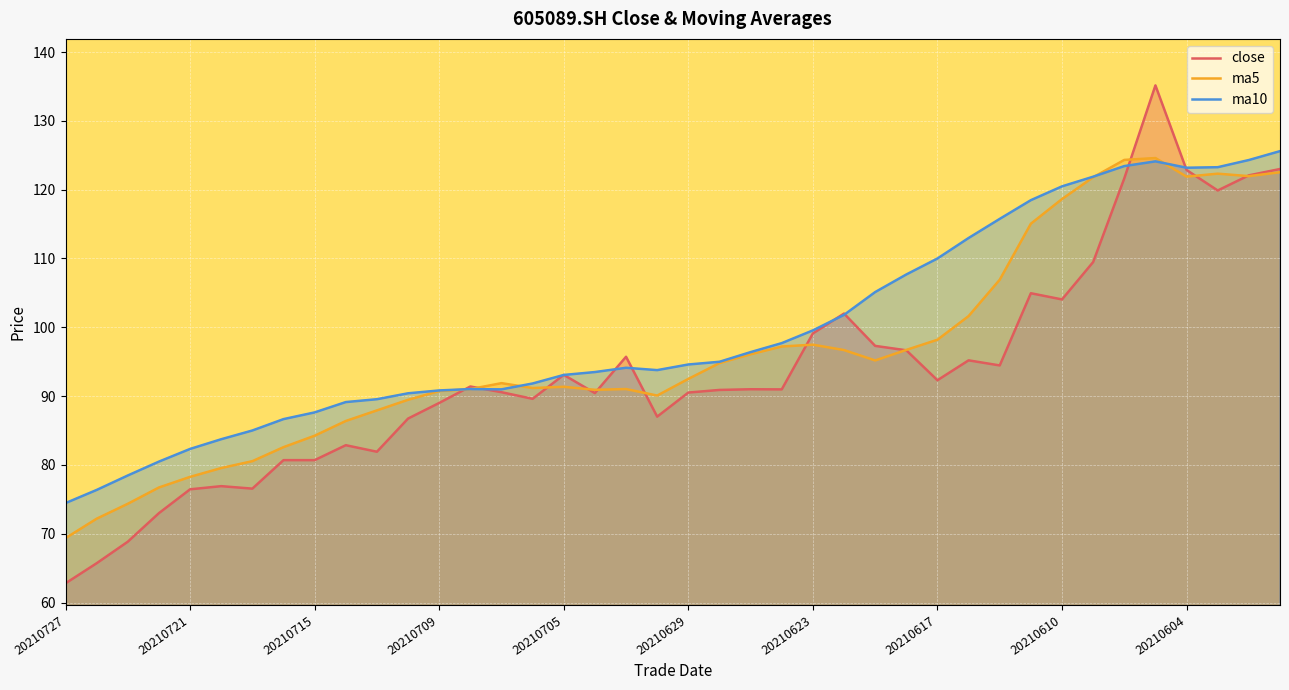

Where is ma10 nearest to the value 100?

20210623